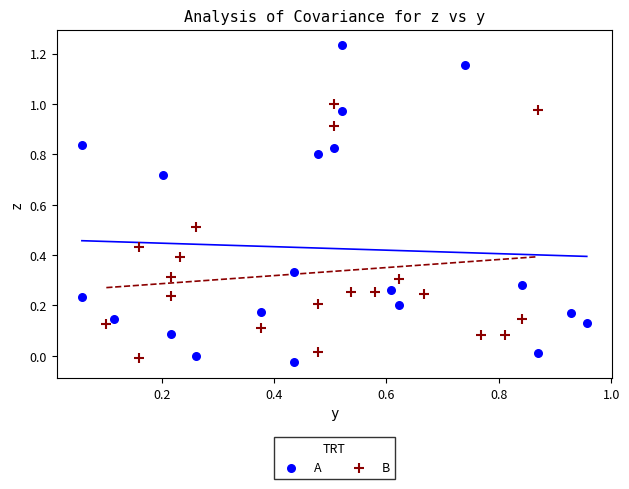

Which series reaches the maximum Y coordinate?

A